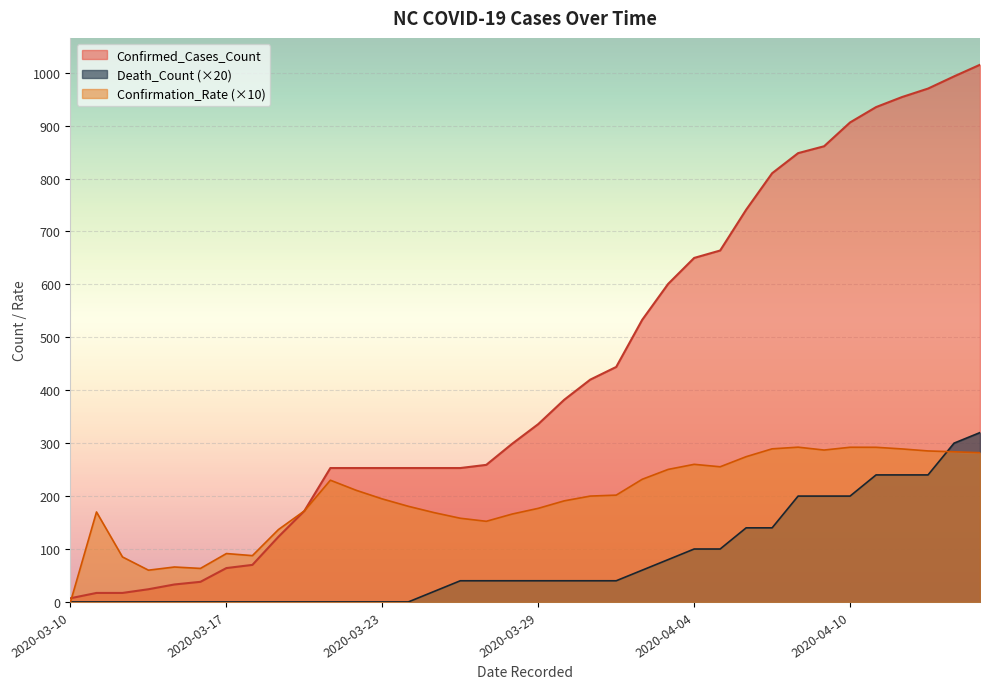

True or false: Death_Count has more than 2 interior local peaks.

False